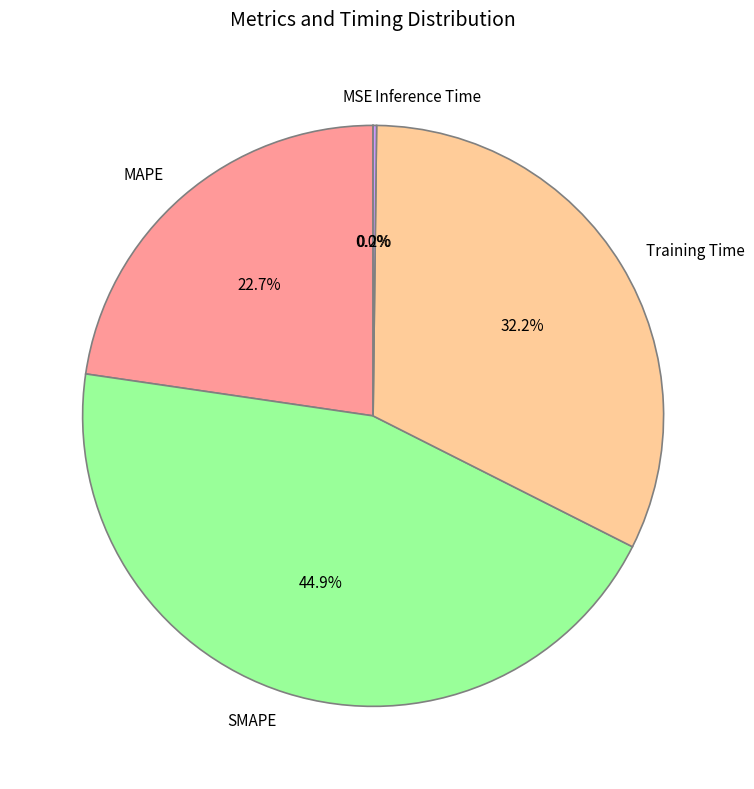

To the nearest percent, what portion does Training Time represent?

32%